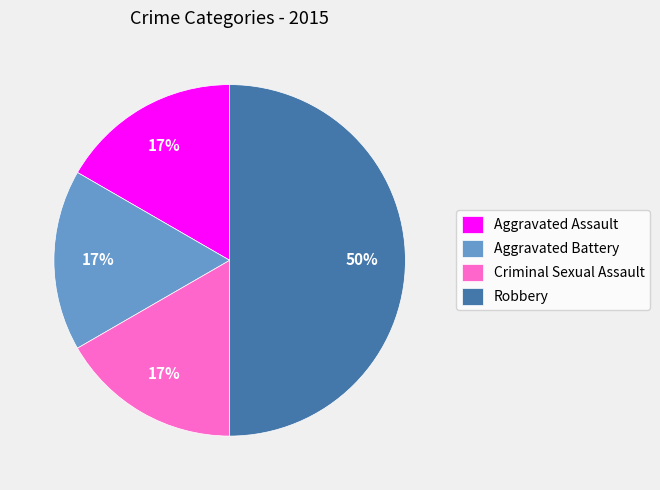

To the nearest percent, what is the difference between the Aggravated Assault and Robbery slice percentages?

33%